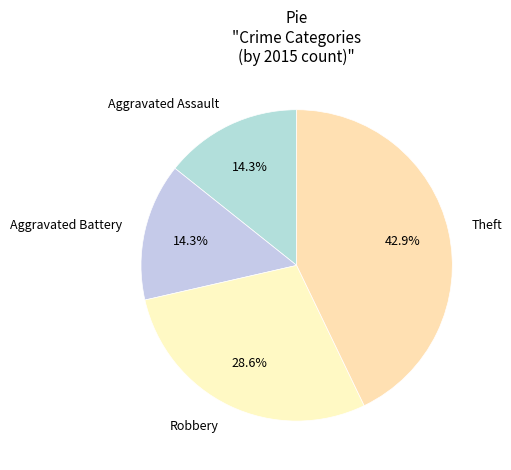

Combined, do Aggravated Assault and Theft account for over 50%?

Yes